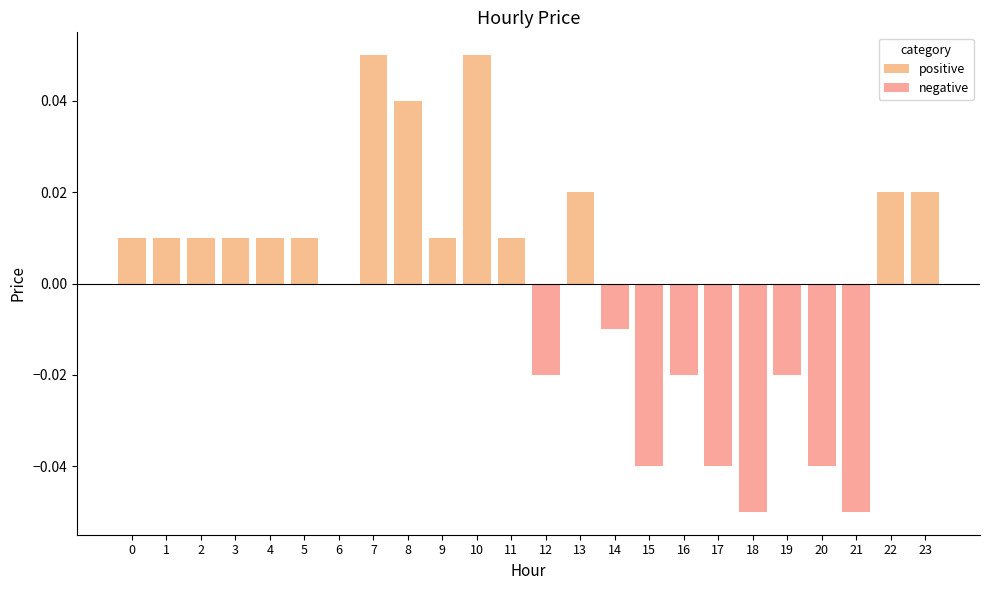

Is the value of negative at 1 greater than the value of positive at 9?

No